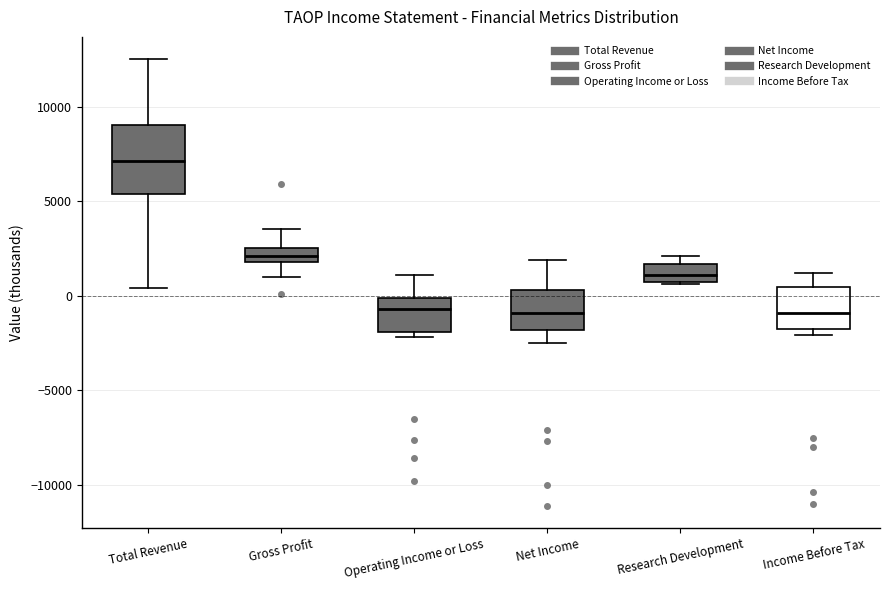

Which box is the tallest, from its lower edge to its upper edge?

Total Revenue